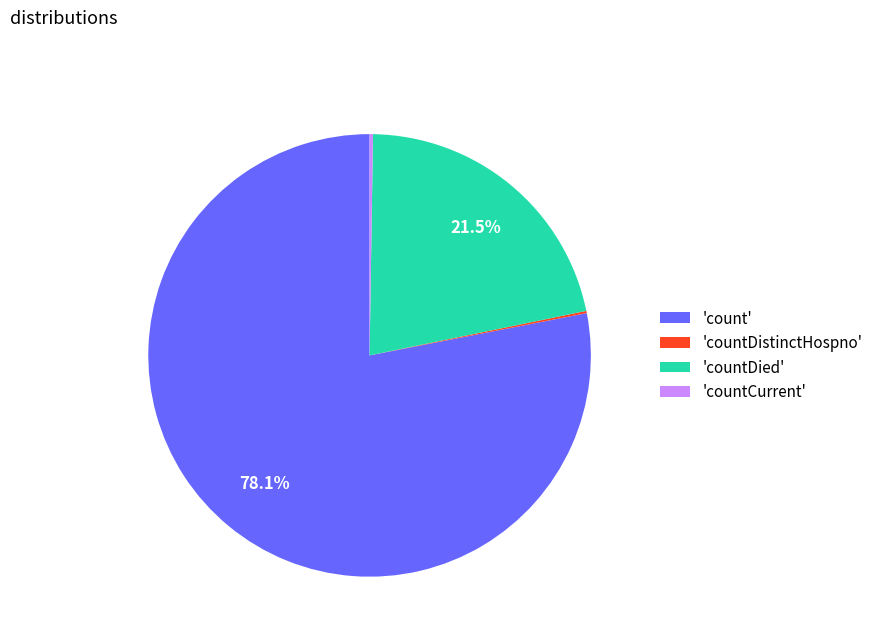

What is the ratio of the value at 'count' to the value at 'countDied'?

3.6